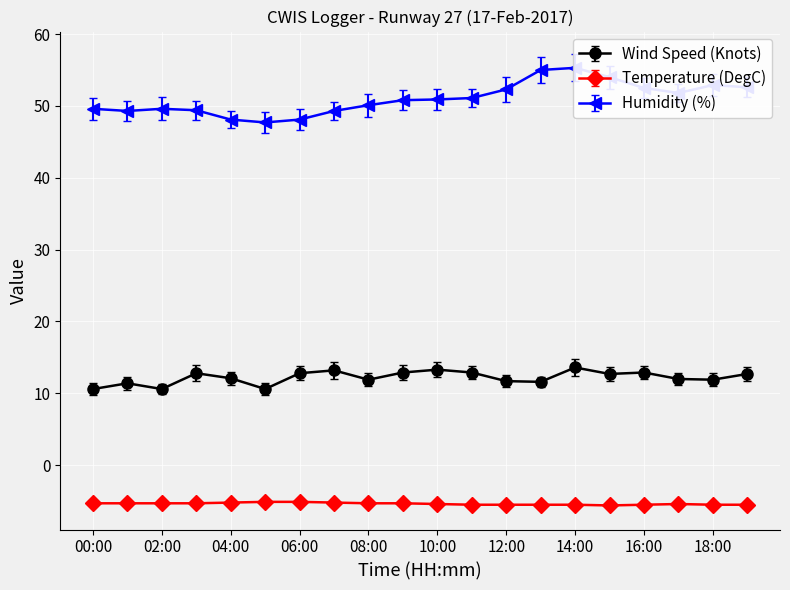

Reading right to left, list all the values displayed in this chart.

Wind Speed (Knots): 12.7	11.9	12.0	12.9	12.7	13.6	11.6	11.7	12.9	13.3	12.9	11.9	13.2	12.8	10.6	12.1	12.8	10.6	11.4	10.6
Temperature (DegC): -5.7	-5.7	-5.6	-5.7	-5.8	-5.7	-5.7	-5.7	-5.7	-5.6	-5.5	-5.5	-5.4	-5.3	-5.3	-5.4	-5.5	-5.5	-5.5	-5.5
Humidity (%): 52.6	52.9	51.8	52.5	54.0	55.3	55.0	52.3	51.1	50.9	50.8	50.1	49.3	48.1	47.7	48.1	49.4	49.6	49.3	49.6